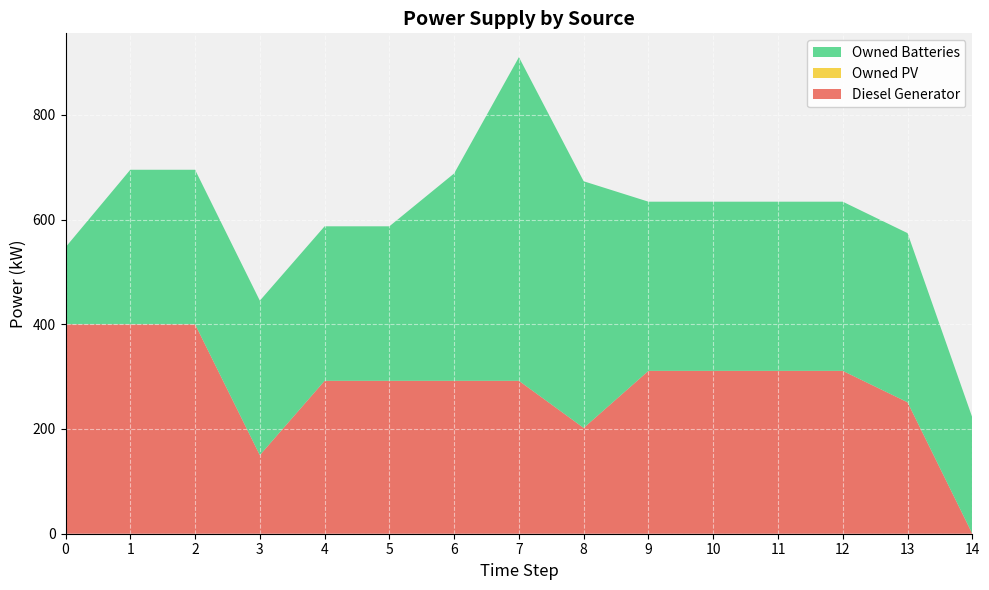

Reading left to right, extract all data points from this chart.

Diesel Generator: 400	400	400	150	292	292	292	292	202	311	311	311	311	251	0
Owned PV: 0	0	0	0	0	0	0	0	0	0	0	0	0	0	0
Owned Batteries: 147	295	295	295	295	295	396	618	471	323	323	323	323	323	222